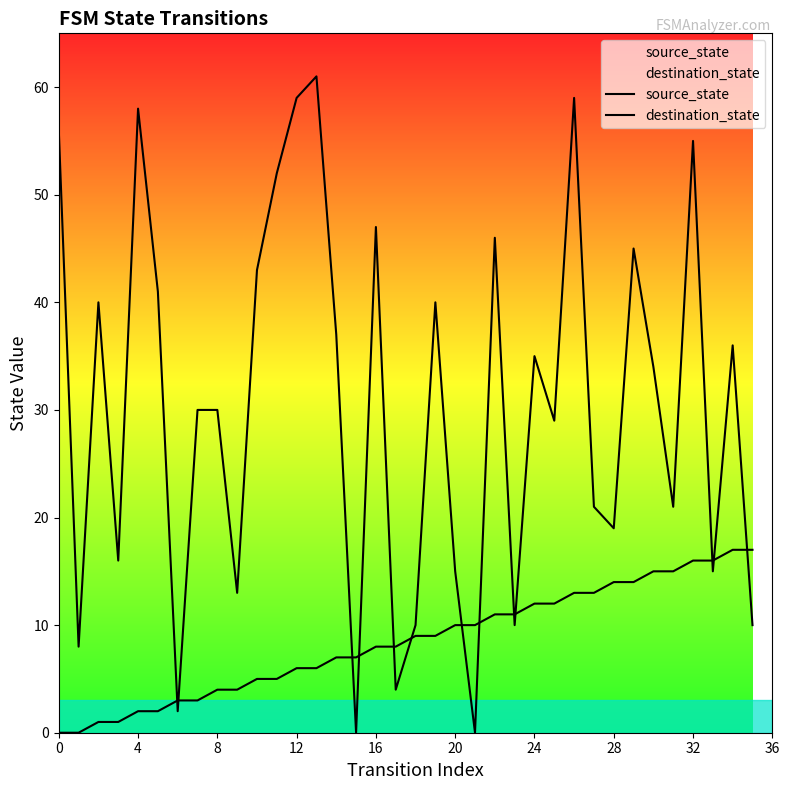

Is the value of destination_state at 33 greater than the value of source_state at 31?

No